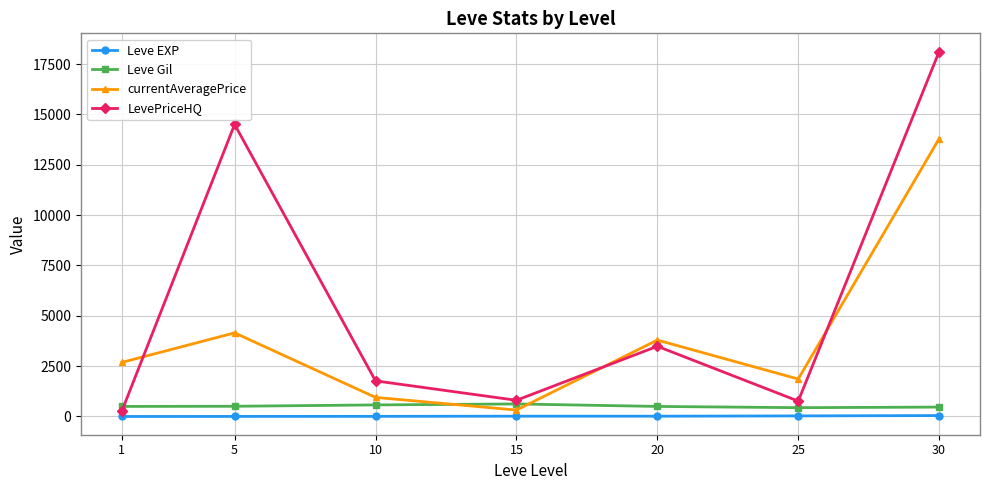

What is the difference between the maximum and second lowest values in the Leve EXP series?

43.3